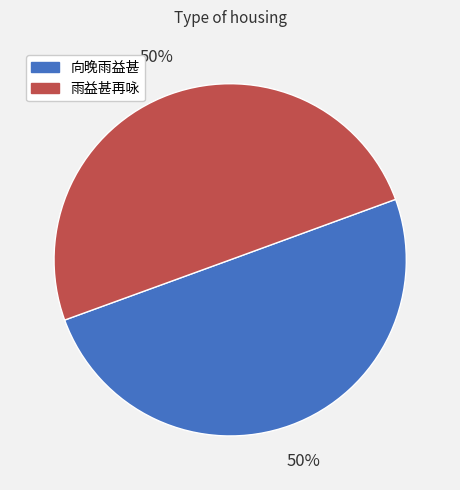

Count the number of slices in the pie.

2